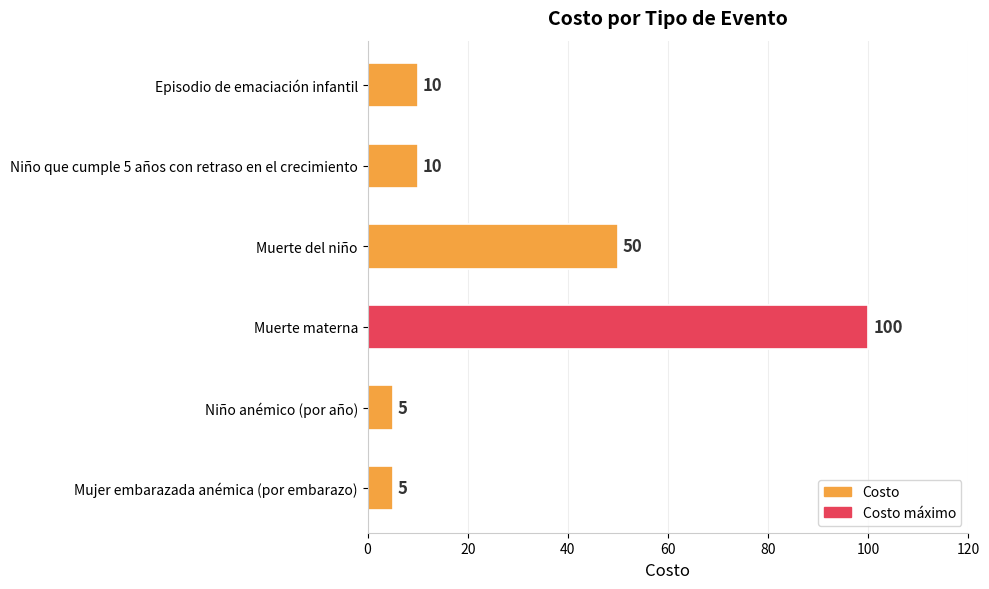

The value at Muerte del niño is 50. True or false?

True